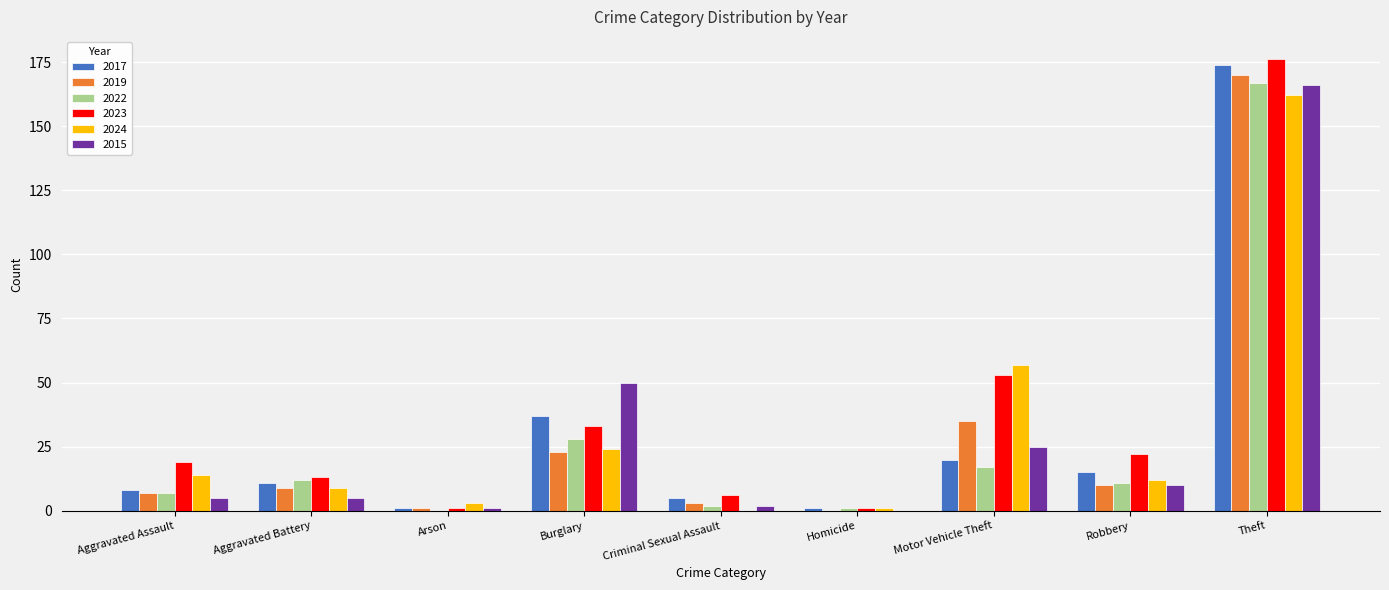

Is the value of 2022 at Motor Vehicle Theft greater than the value of 2015 at Theft?

No